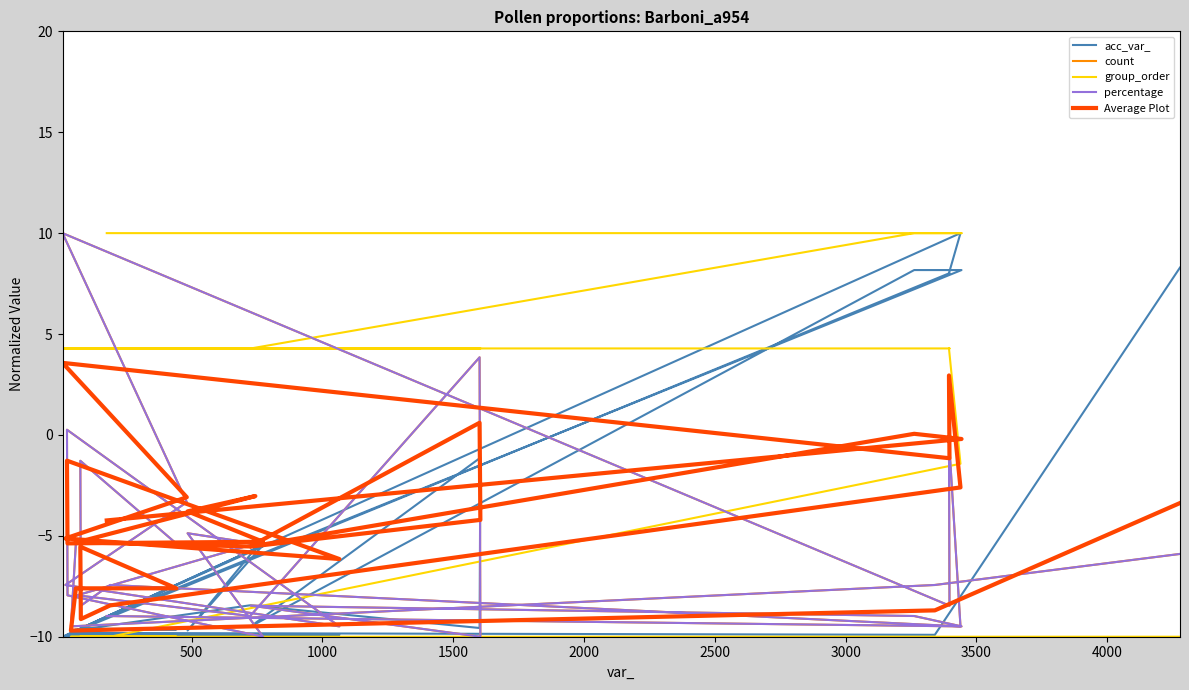

Reading left to right, transcribe all the data shown in this chart.

acc_var_: 8.3	-9.9	-9.8	-9.6	-9.6	-9.6	-9.6	-8.9	10.0	8.0	8.0	-10.0	-10.0	-9.9	-9.9	-9.9	-9.9	-5.5	-9.7	-5.6	-9.7	-8.4	-9.6	-1.1	-9.5	8.2	8.2	-9.0
count: -5.9	-7.4	-9.5	-5.4	-5.4	-1.3	-8.5	-7.4	-9.5	-0.3	-8.5	10.0	-3.3	-7.4	-9.5	0.3	-7.9	-10.0	-4.9	-5.4	-7.9	-9.0	3.8	-10.0	-8.5	-9.0	-9.5	-9.0
group_order: -10.0	-10.0	-10.0	-10.0	-10.0	-10.0	-10.0	-10.0	-1.4	4.3	4.3	4.3	4.3	4.3	4.3	4.3	4.3	4.3	4.3	4.3	4.3	4.3	4.3	4.3	4.3	10.0	10.0	10.0
percentage: -5.9	-7.4	-9.5	-5.4	-5.4	-1.3	-8.5	-7.4	-9.5	-0.3	-8.5	10.0	-3.3	-7.4	-9.5	0.3	-7.9	-10.0	-4.9	-5.4	-7.9	-9.0	3.8	-10.0	-8.5	-9.0	-9.5	-9.0
Average Plot: -3.4	-8.7	-9.7	-7.6	-7.6	-5.5	-9.1	-8.4	-2.6	2.9	-1.2	3.6	-3.1	-5.1	-6.2	-1.3	-5.4	-5.3	-3.8	-3.0	-5.3	-5.5	0.6	-4.2	-5.5	0.1	-0.2	-4.2